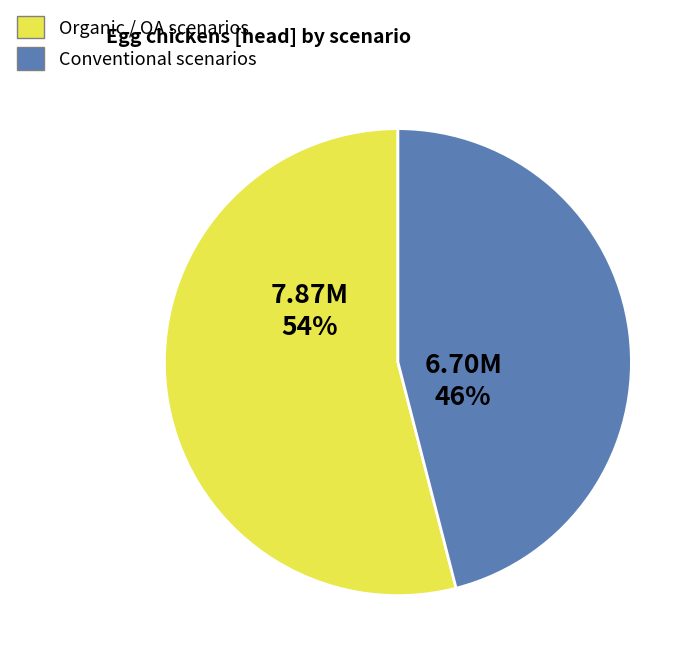

Is there any slice that represents more than half of the pie?

Yes